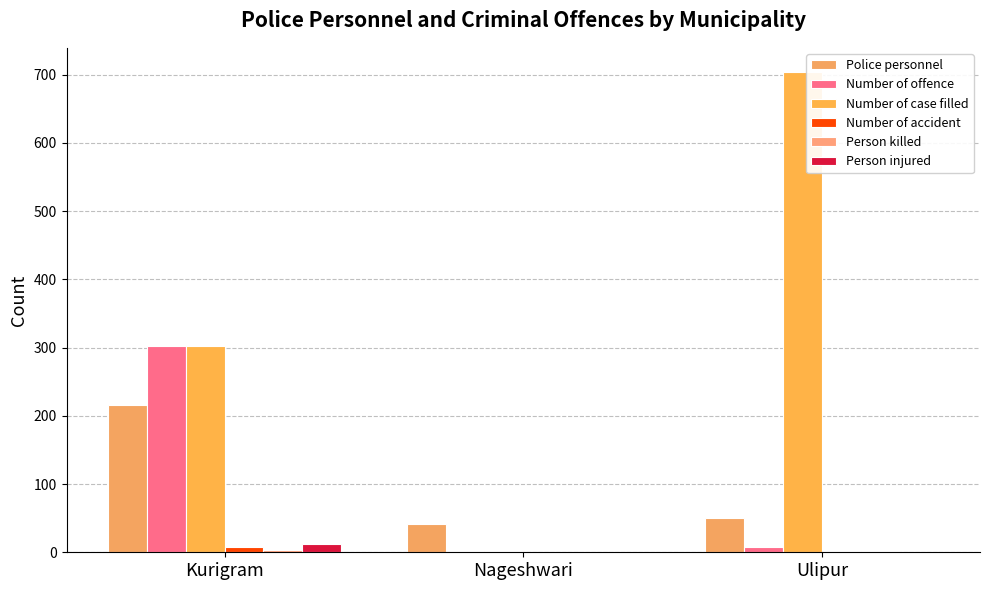

At how many categories does at least one series exceed 353?

1